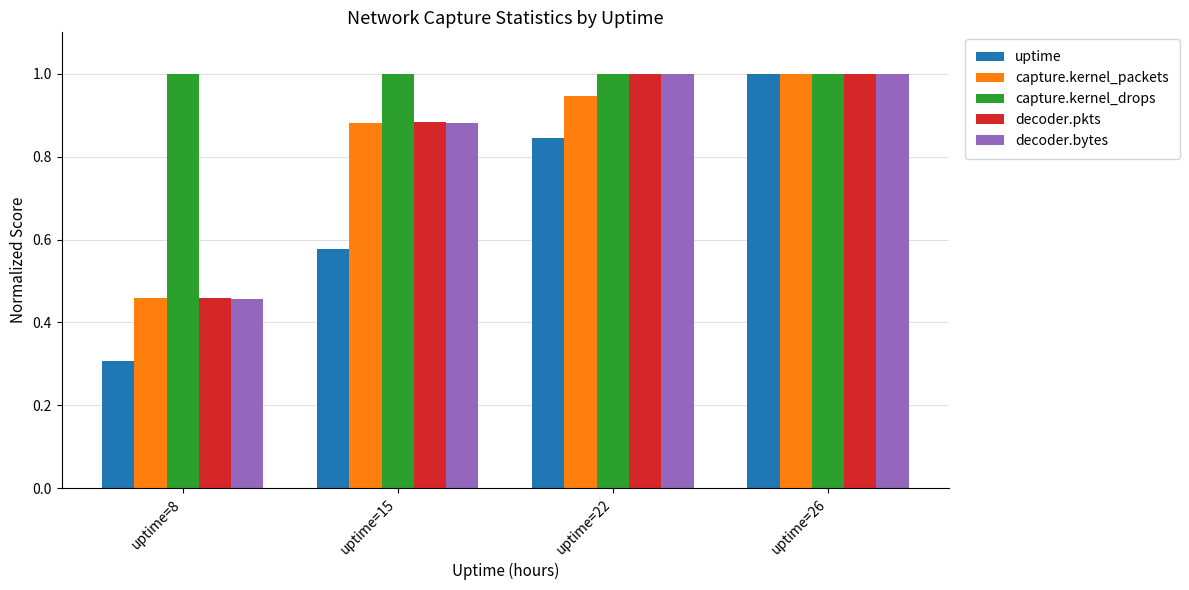

At which label does uptime reach its peak?

uptime=26